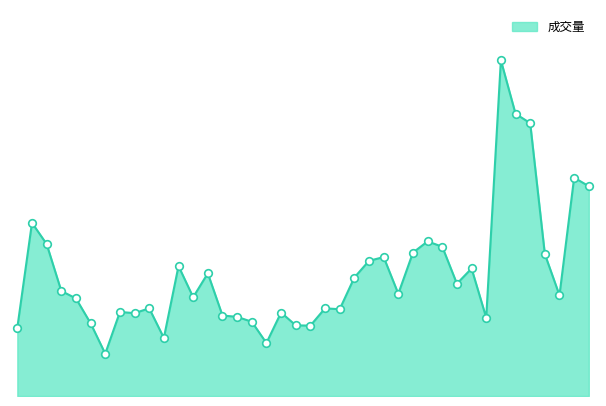

Does the chart have visible grid lines?

No